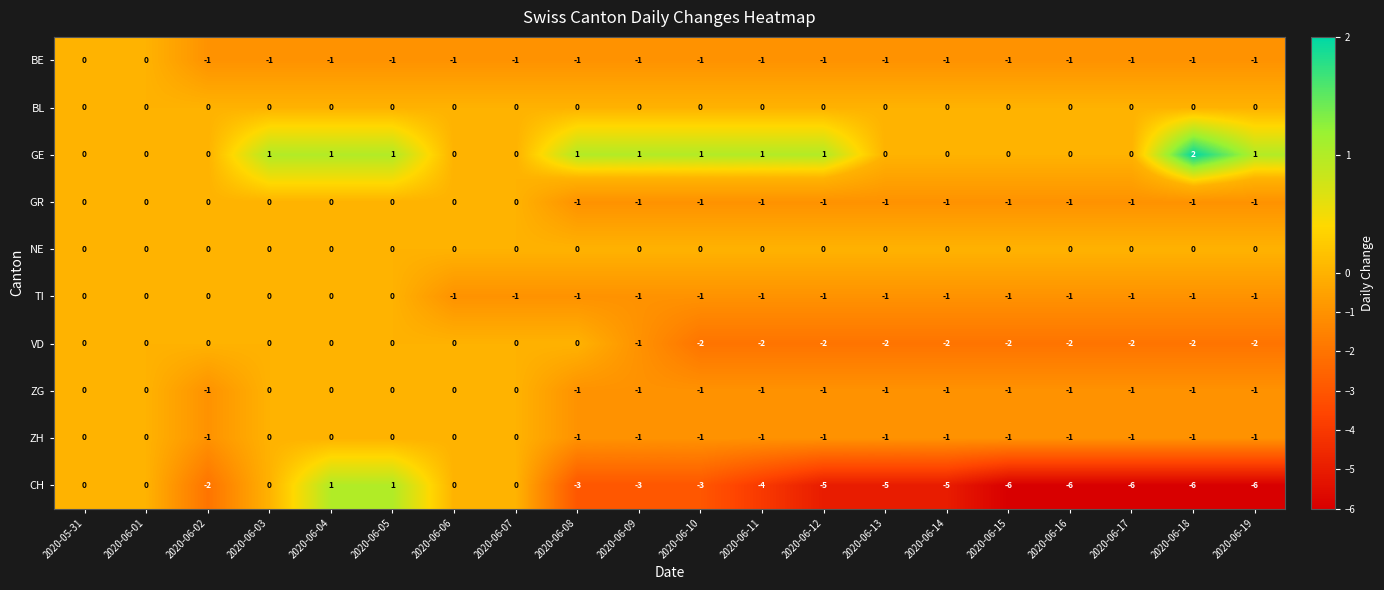

Is it true that VD equals -3 at 2020-06-18?

False